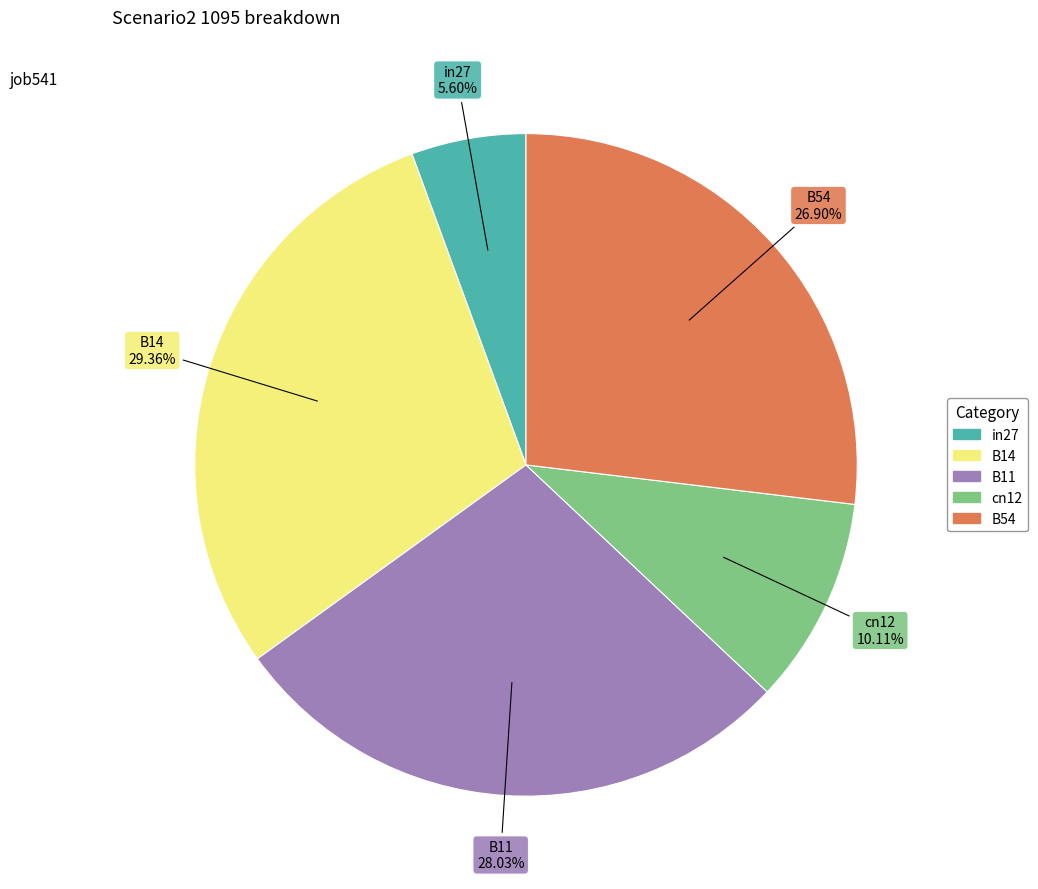

How many slices are in this pie chart?

5